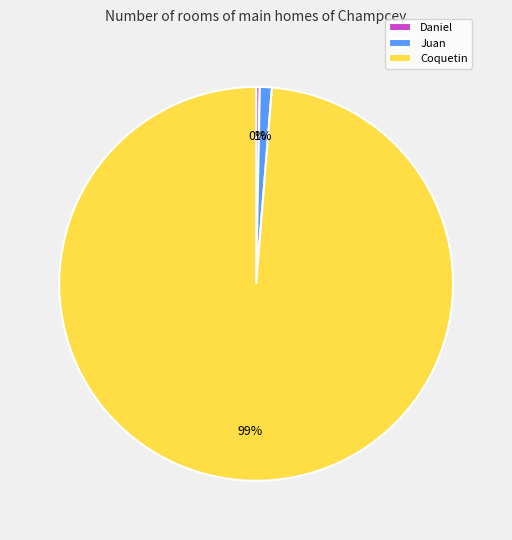

Which has a higher value, Juan or Coquetin?

Coquetin